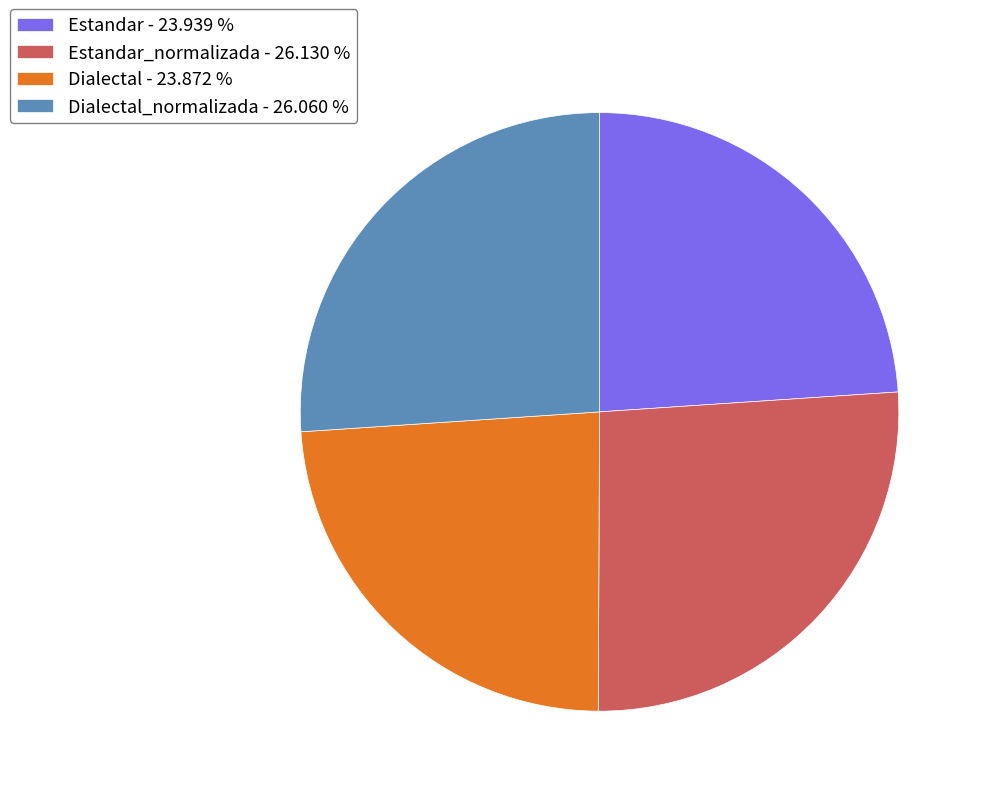

Approximately how many times larger is the value at Estandar - 23.939 % compared to Dialectal_normalizada - 26.060 %?

0.9